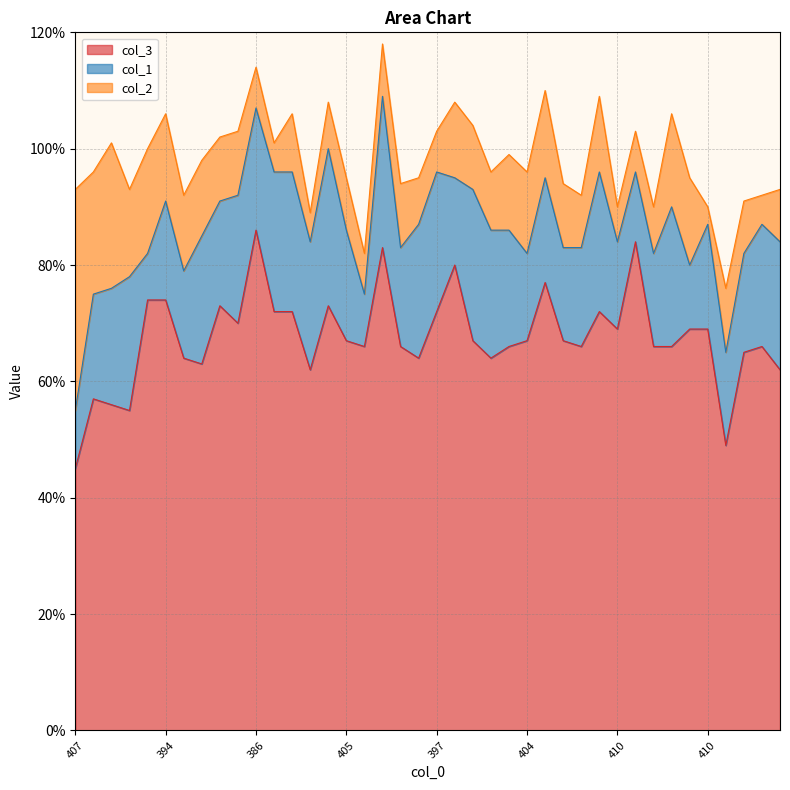

What is the sum of the col_3 values at 398 and 392?

153